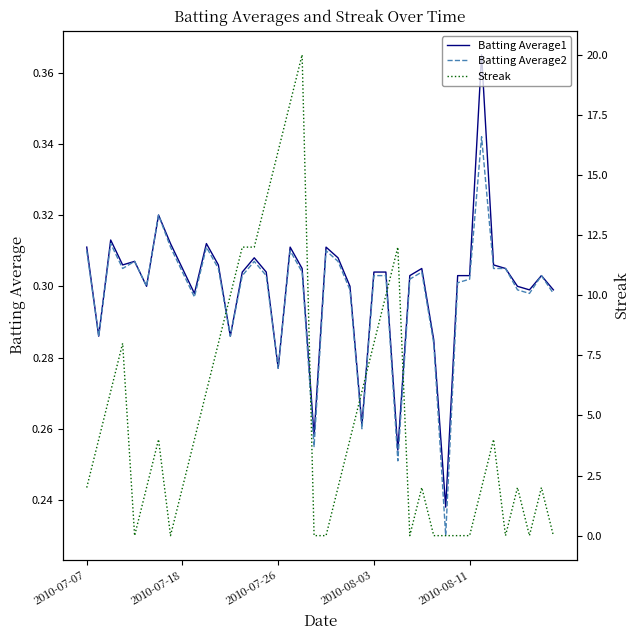

True or false: Streak and Batting Average1 intersect in this chart.

True